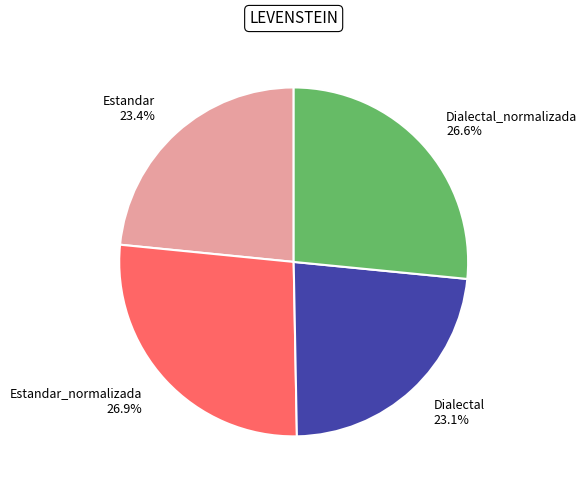

Which category has the smallest portion of the pie?

Dialectal